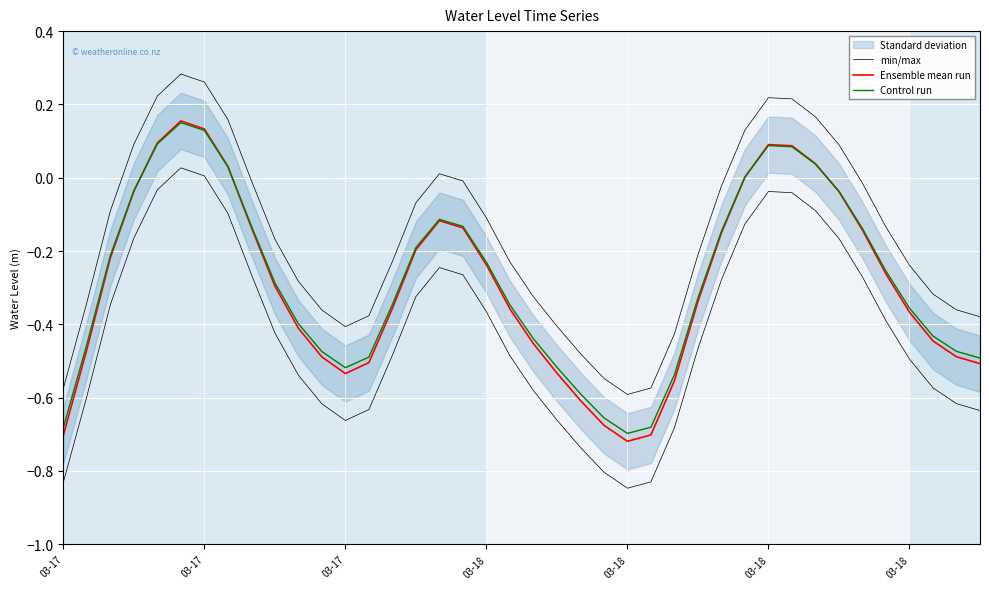

Count the number of categories in the chart.

40